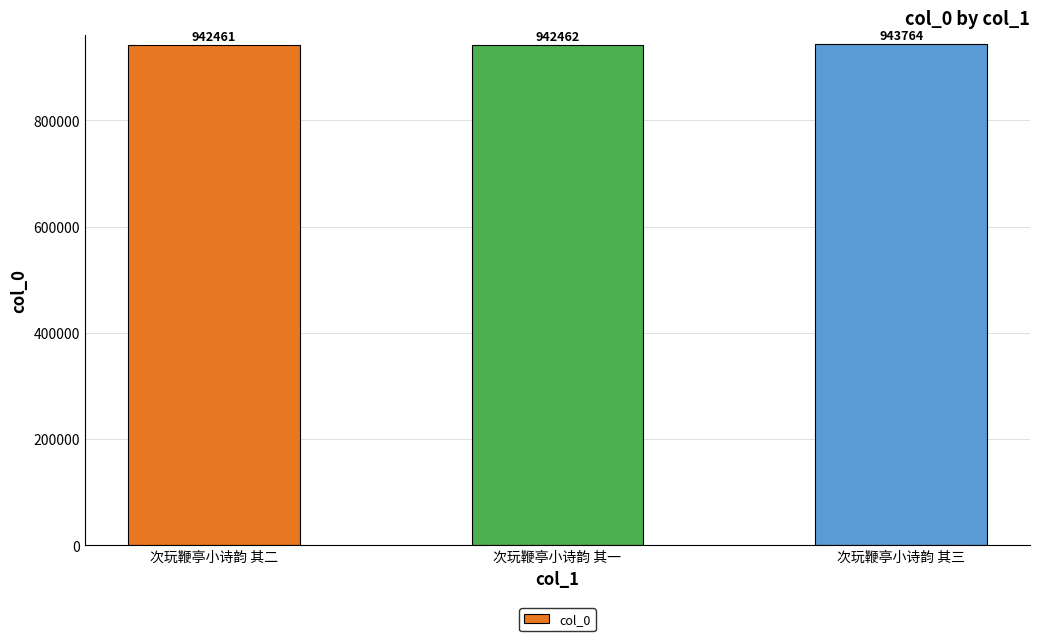

What is the label of the 2nd bar from the left?

次玩鞭亭小诗韵 其一